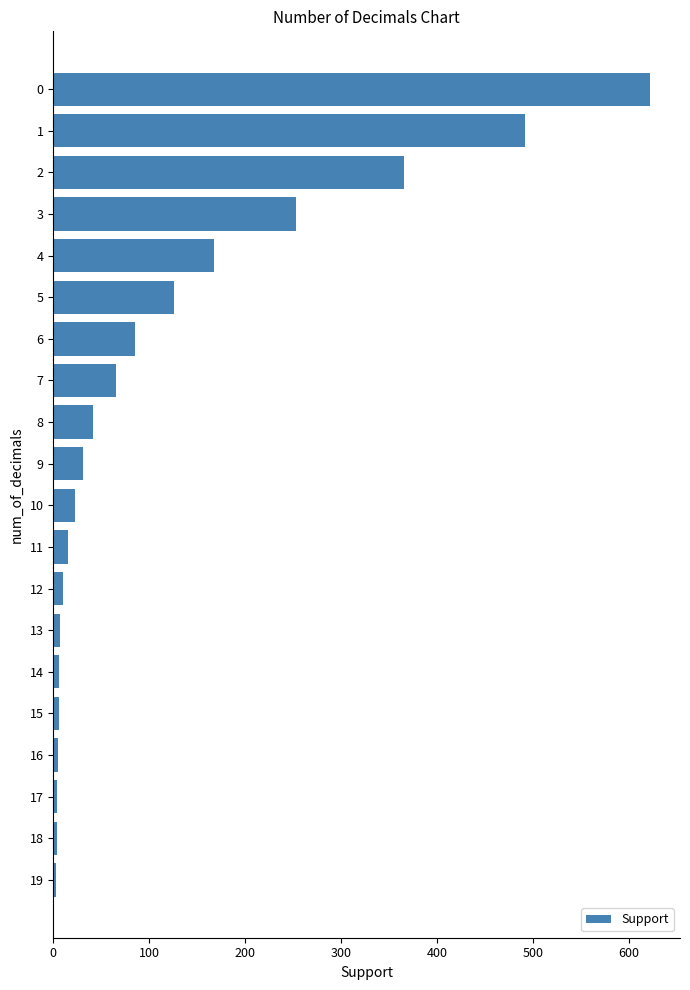

What is the maximum value shown in the chart?

622